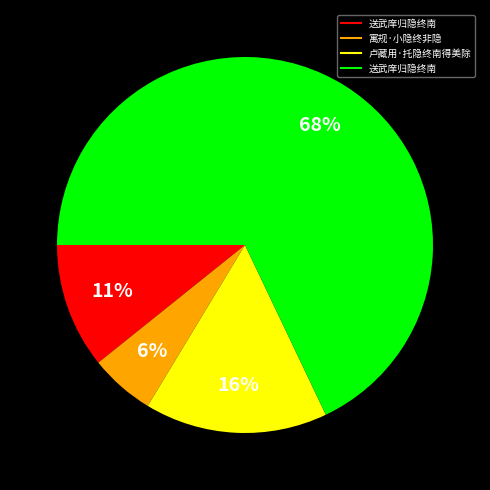

Is there a majority slice in this chart?

Yes